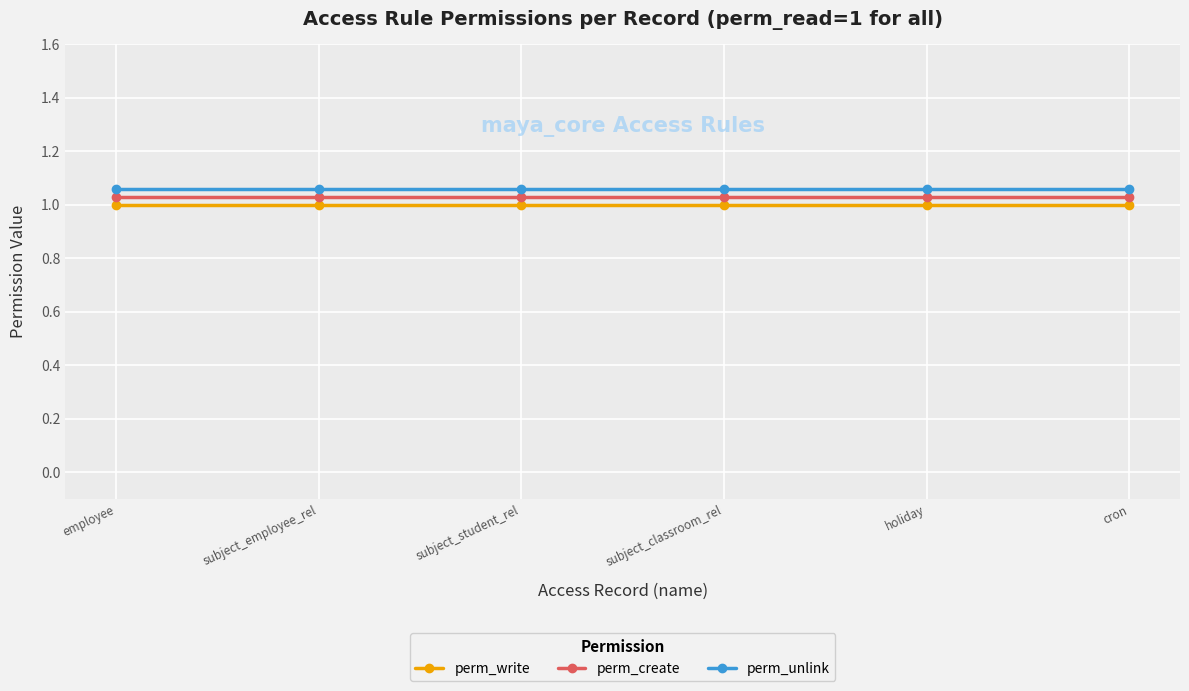

How many data points does each series have?

6